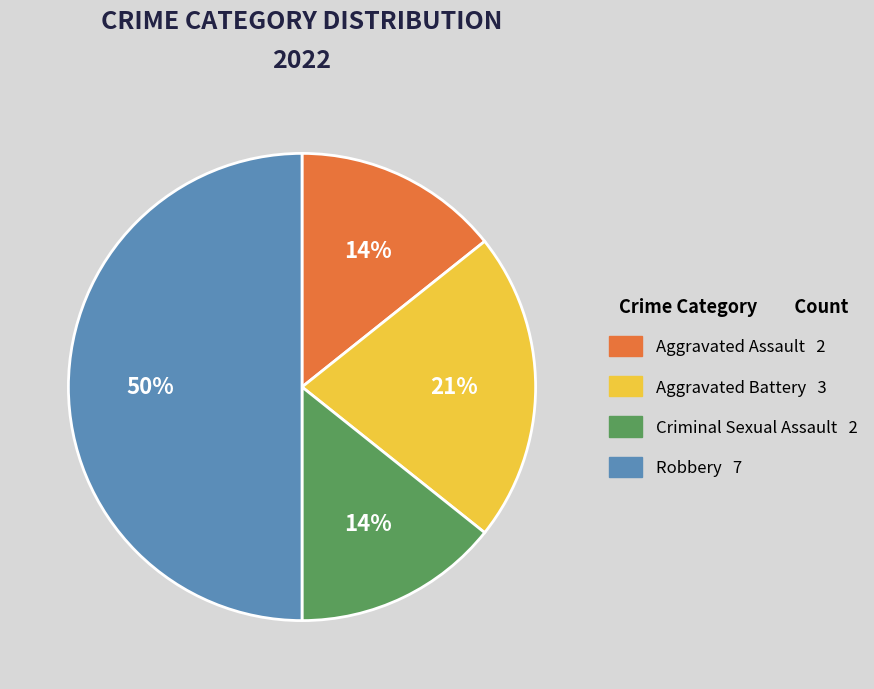

The Aggravated Assault slice represents 14% of the pie. True or false?

True